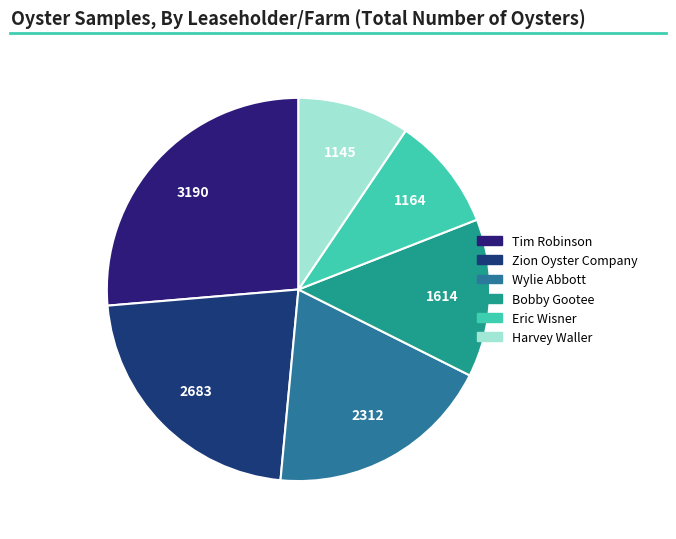

How many slices are in this pie chart?

6